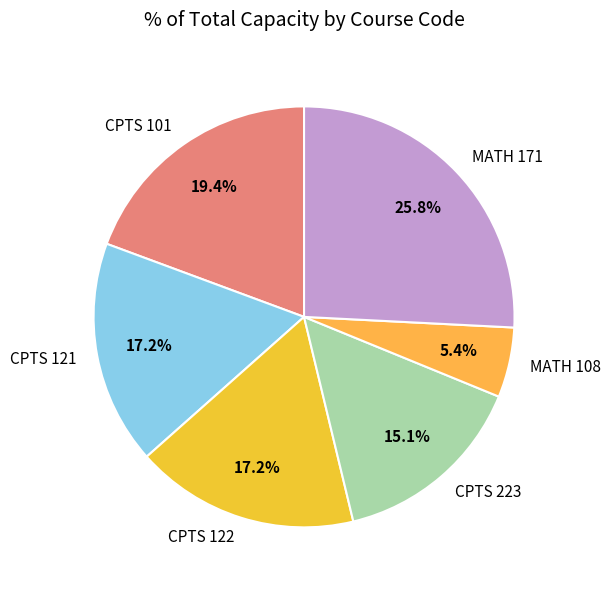

Approximately how many times larger is the value at CPTS 101 compared to MATH 108?

3.6